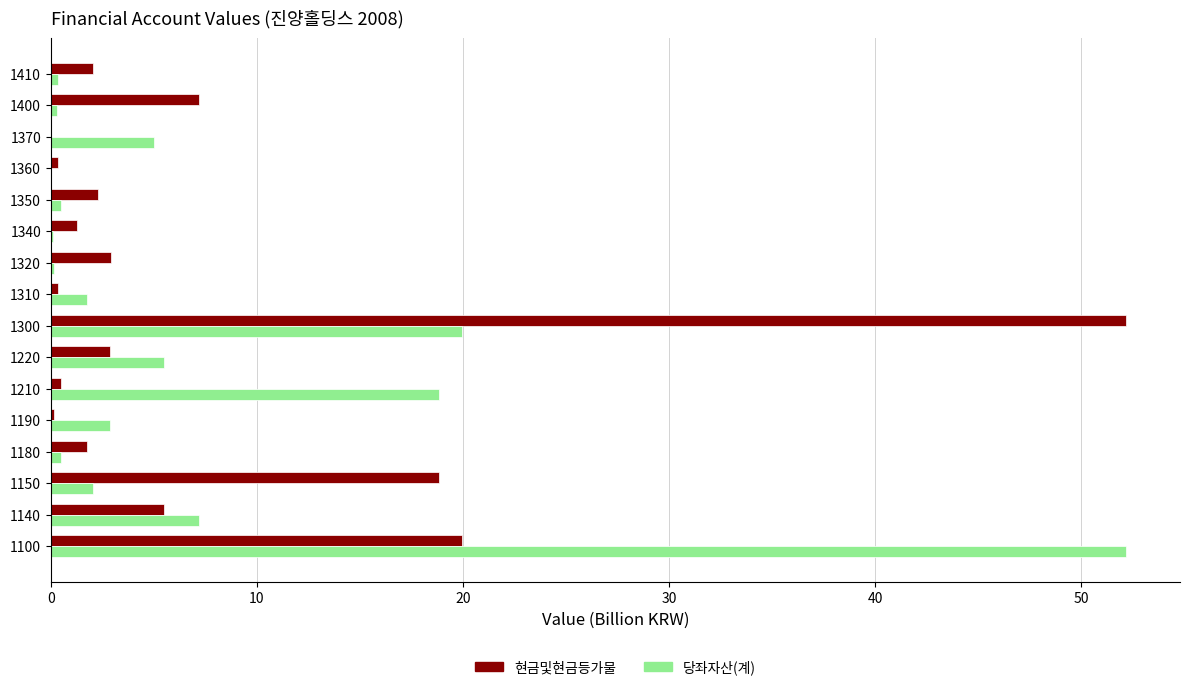

What is the greatest value displayed?

52.2